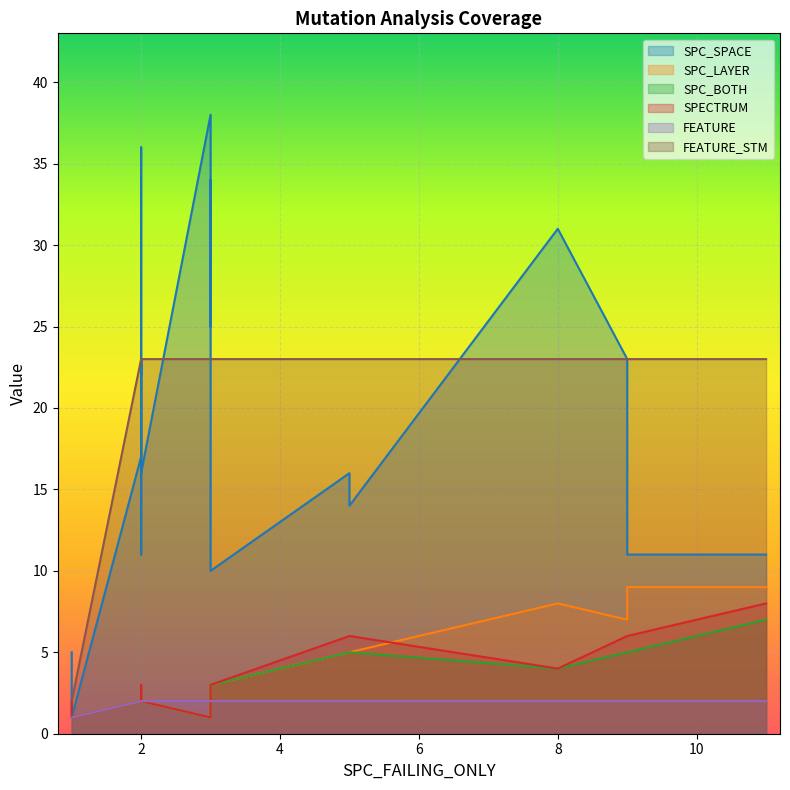

Reading left to right, what are all the values shown in this chart?

SPC_SPACE: 0=5	1=23	2=17	3=23	4=11	5=1	6=11	7=10	8=14	9=16	10=38	11=10	12=23	13=24	14=34	15=22	16=11	17=16	18=36	19=25	20=32	21=31
SPC_LAYER: 0=1	1=2	2=2	3=7	4=9	5=1	6=2	7=3	8=5	9=5	10=1	11=3	12=2	13=2	14=3	15=2	16=9	17=2	18=2	19=1	20=2	21=8
SPC_BOTH: 0=1	1=2	2=2	3=5	4=7	5=1	6=2	7=3	8=5	9=5	10=1	11=3	12=2	13=2	14=3	15=2	16=5	17=2	18=2	19=1	20=2	21=4
SPECTRUM: 0=2	1=2	2=2	3=6	4=8	5=1	6=2	7=3	8=6	9=6	10=1	11=3	12=2	13=3	14=3	15=2	16=6	17=2	18=3	19=1	20=2	21=4
FEATURE: 0=1	1=2	2=2	3=2	4=2	5=1	6=2	7=2	8=2	9=2	10=2	11=2	12=2	13=2	14=2	15=2	16=2	17=2	18=2	19=2	20=2	21=2
FEATURE_STM: 0=2	1=23	2=23	3=23	4=23	5=2	6=23	7=23	8=23	9=23	10=23	11=23	12=23	13=23	14=23	15=23	16=23	17=23	18=23	19=23	20=23	21=23